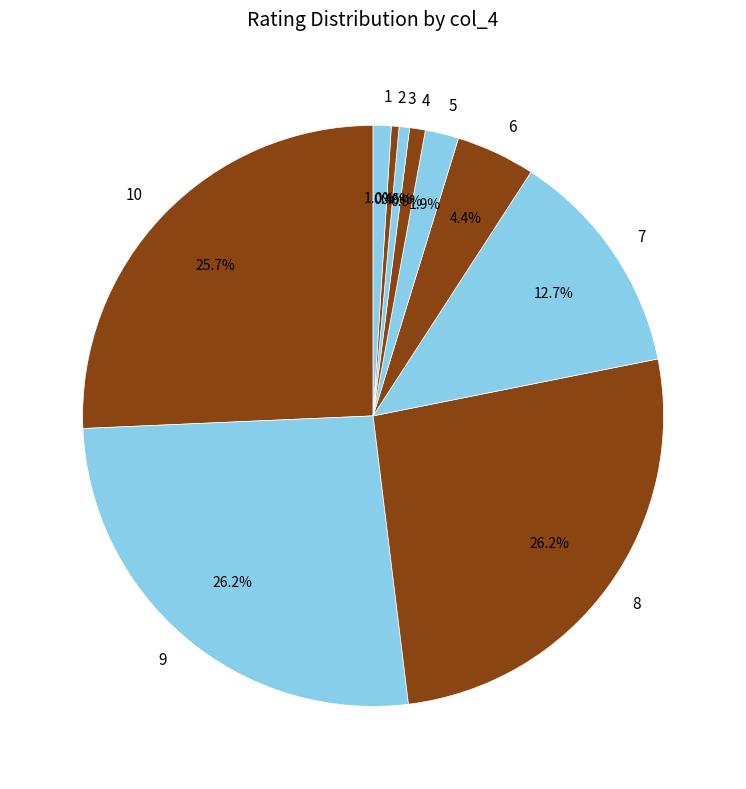

Approximately how many times larger is the value at 5 compared to 2?

4.4